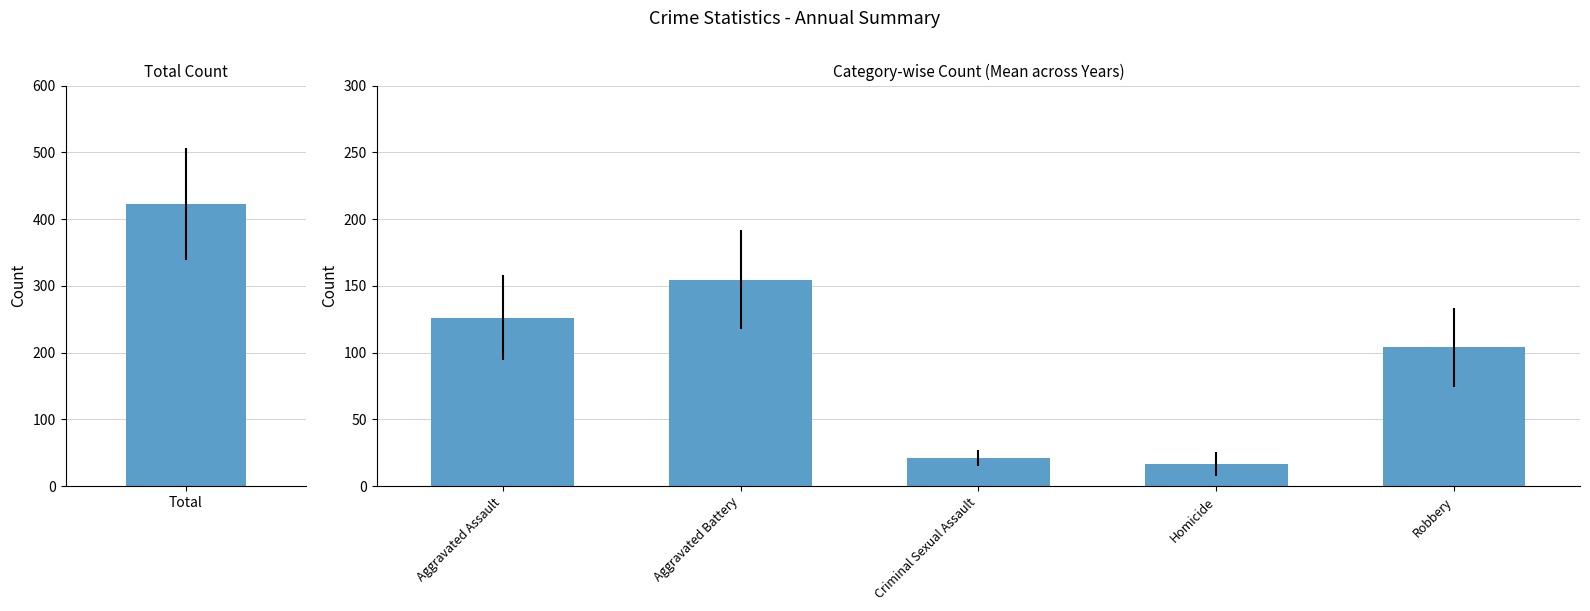

At which category does the chart reach its minimum across all series?

Homicide